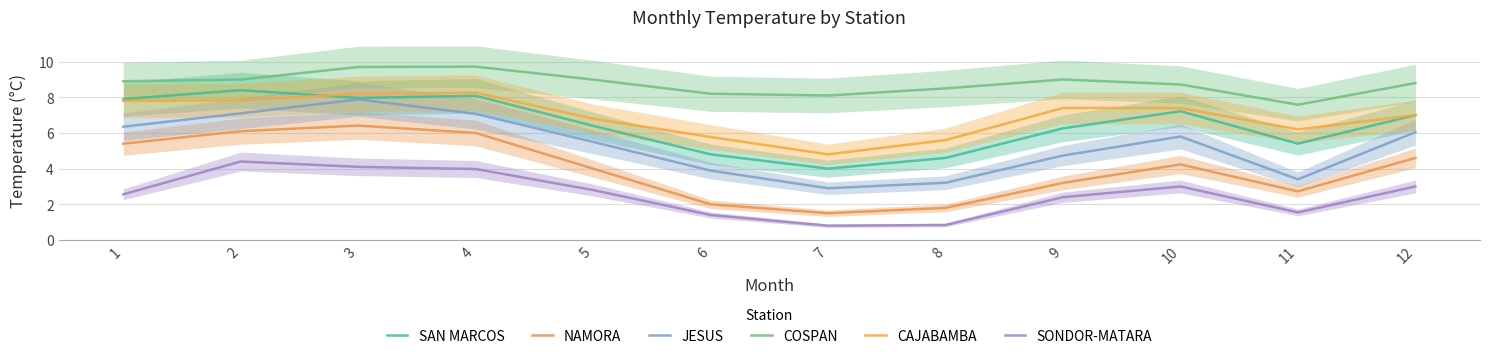

How many interior local peaks does the SAN MARCOS series have?

3